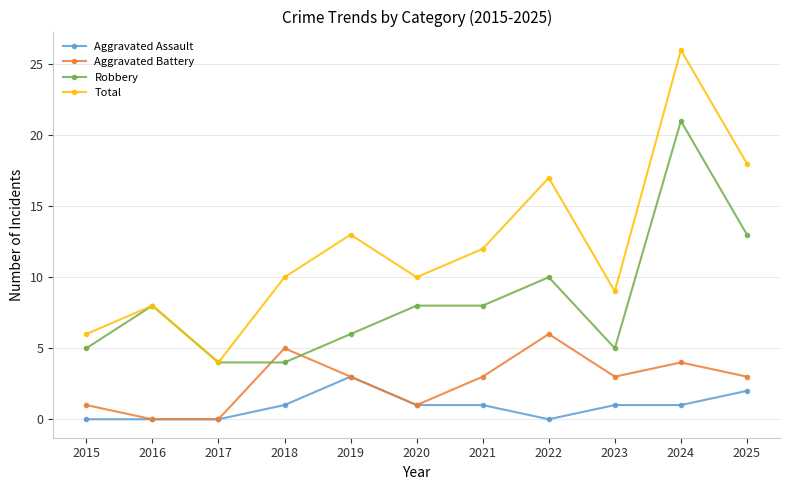

How many Aggravated Assault values are between 0 and 1?

9